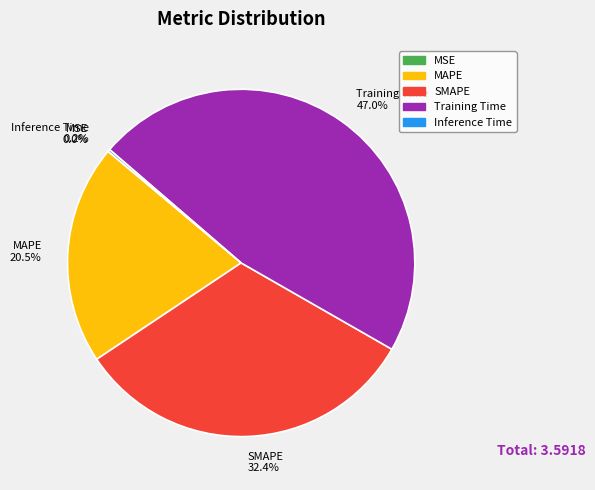

Is there a majority slice in this chart?

No